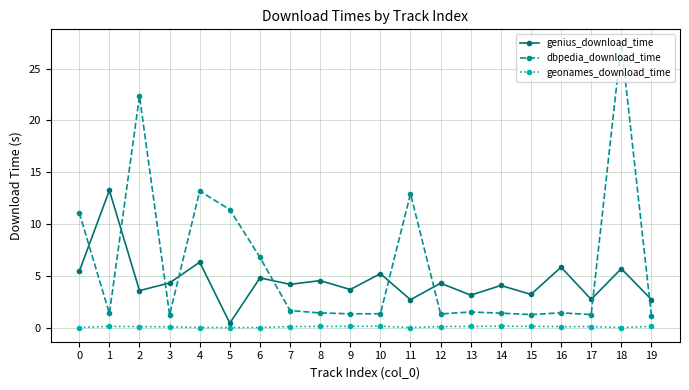

True or false: genius_download_time has more than 0 points higher than both neighbors.

True